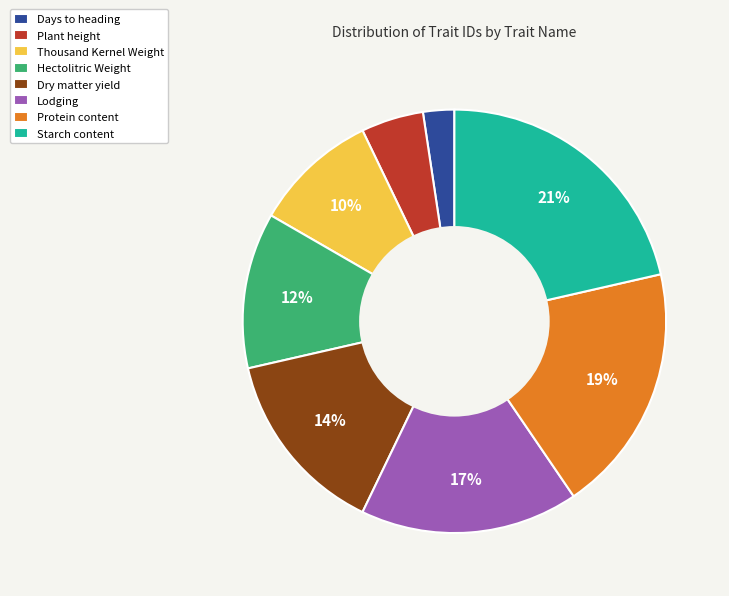

Is there any slice that represents more than half of the pie?

No